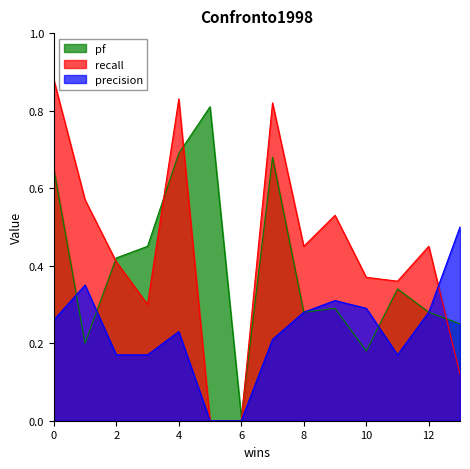

What is the value of the recall point at the 15th from the left?

0.1